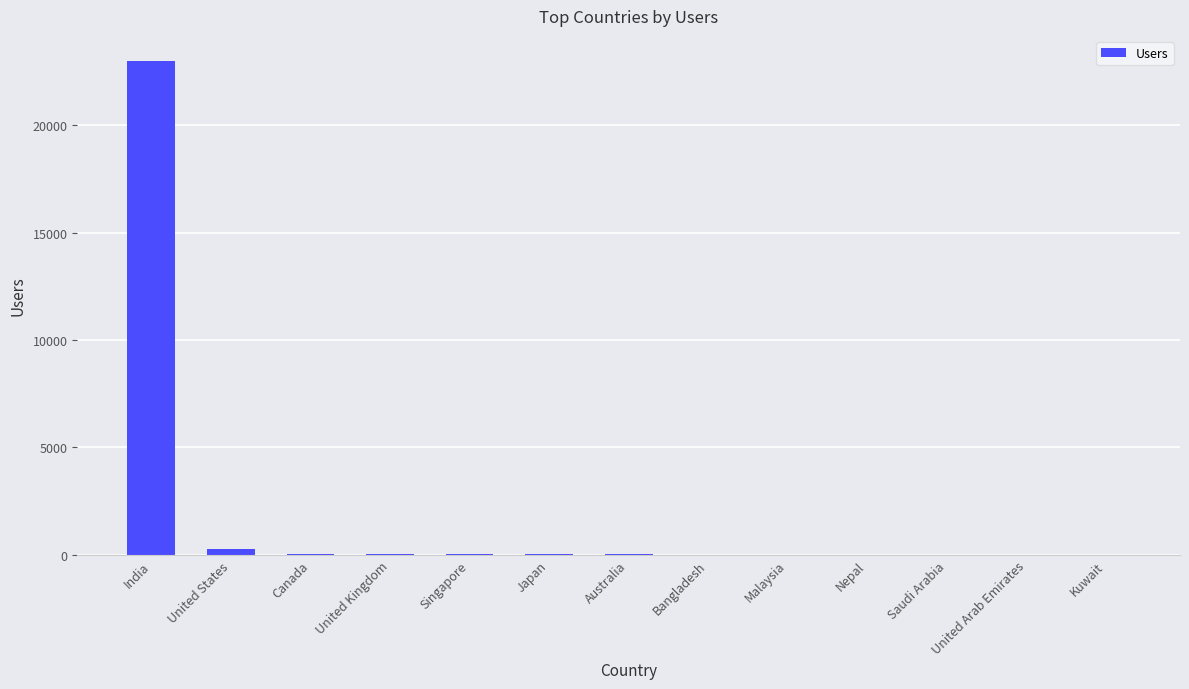

What is the maximum value shown in the chart?

23024